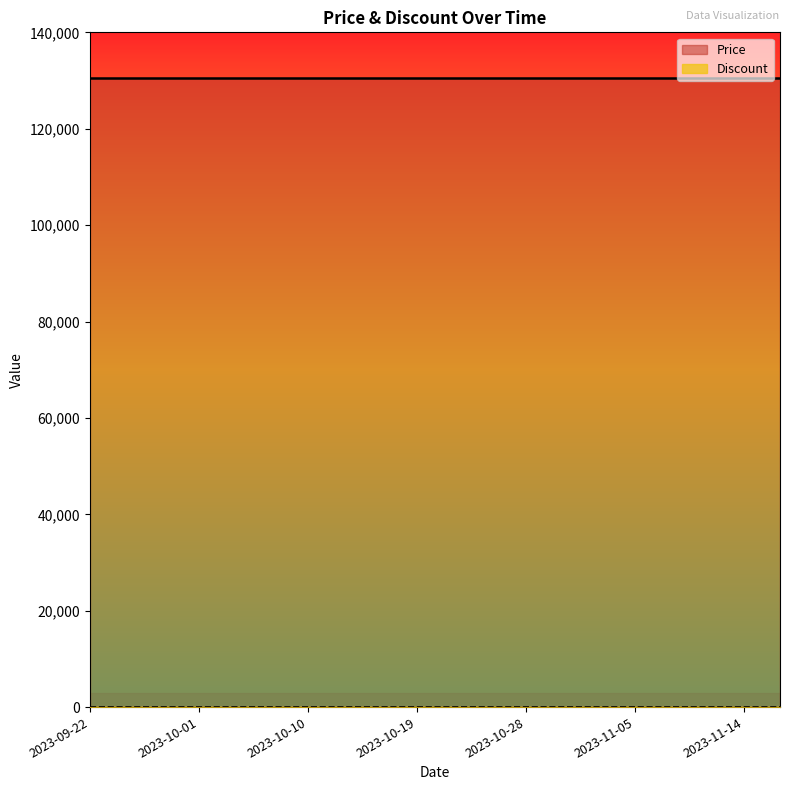

At how many categories does at least one series exceed 101016?

20